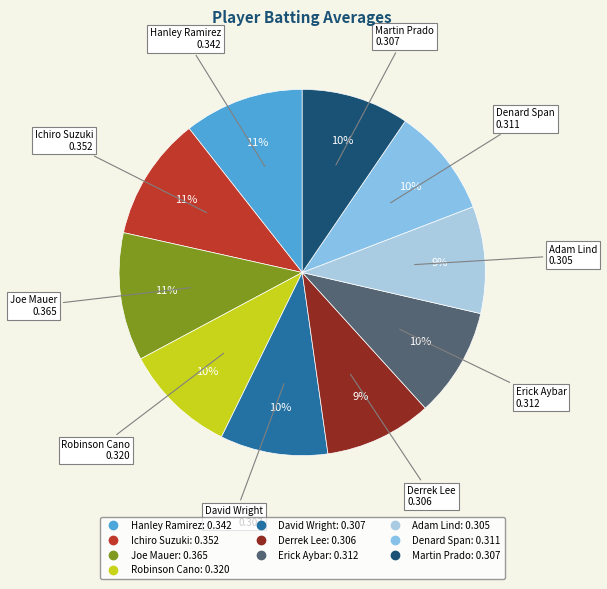

Which has a higher value, Adam Lind or Hanley Ramirez?

Hanley Ramirez